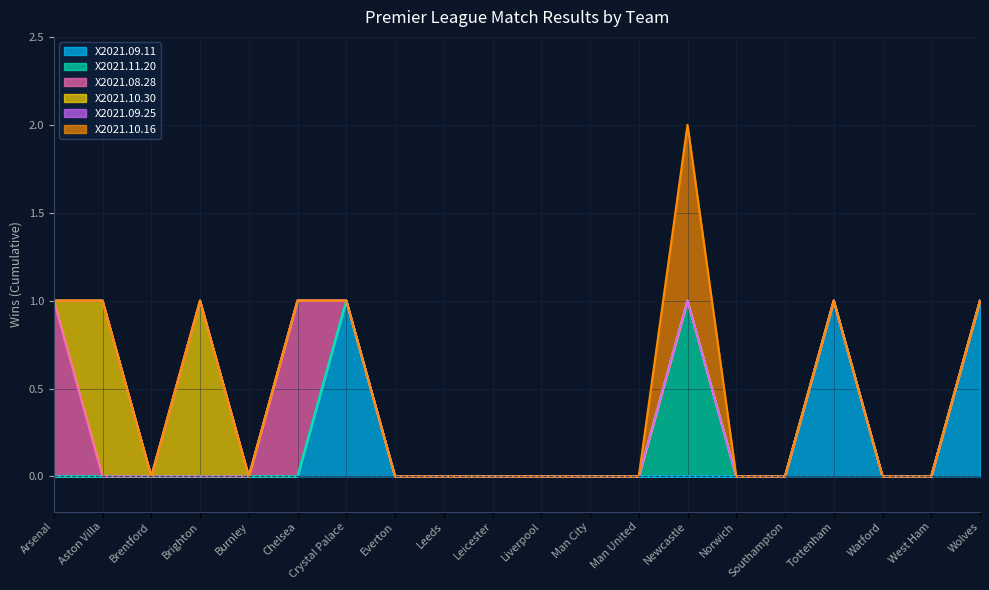

What is the difference between the maximum and second lowest values in the X2021.09.11 series?

1